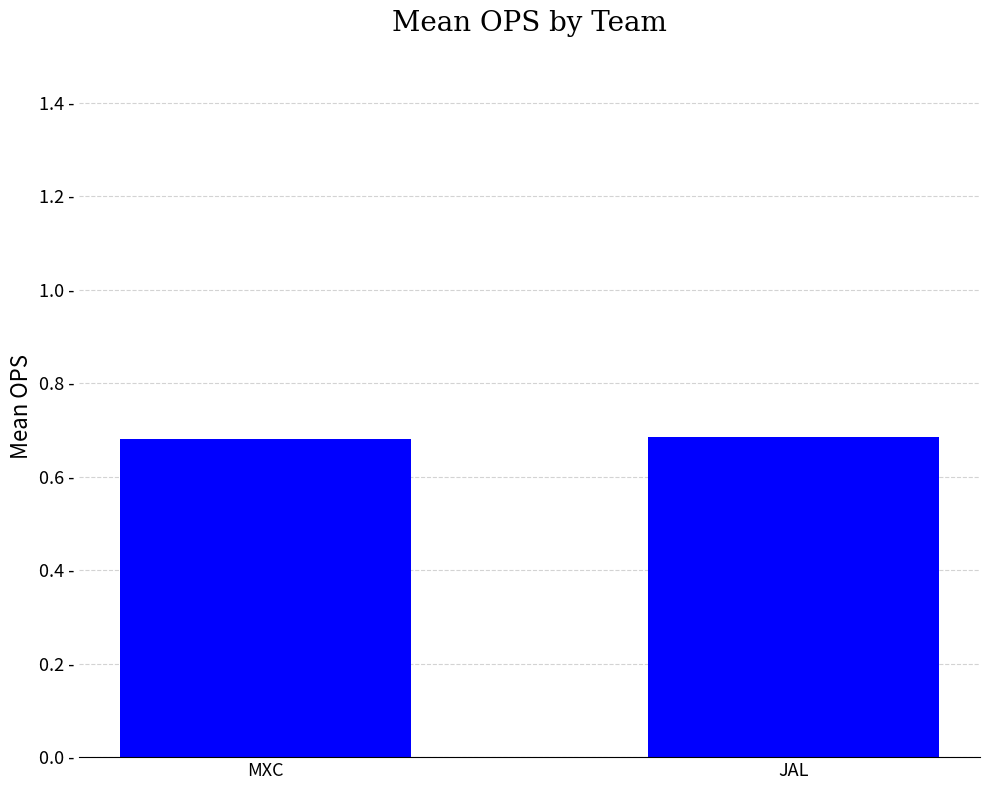

Are the bars horizontal?

No